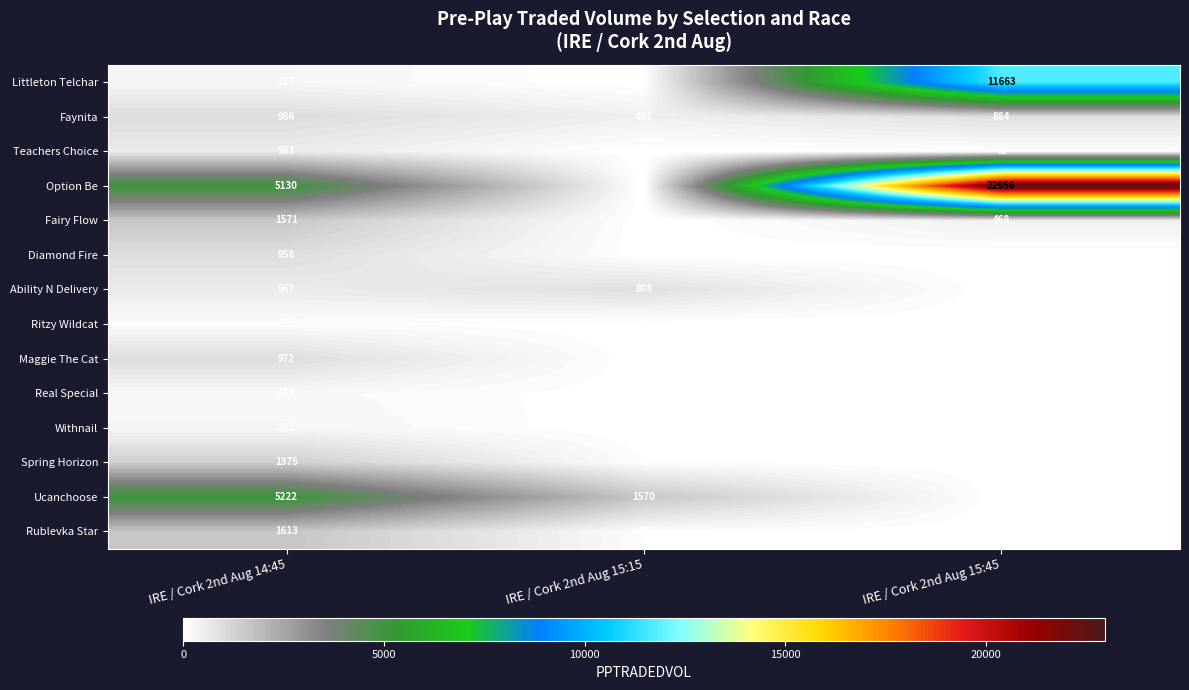

Where is Ability N Delivery nearest to the value 449?

IRE / Cork 2nd Aug 14:45